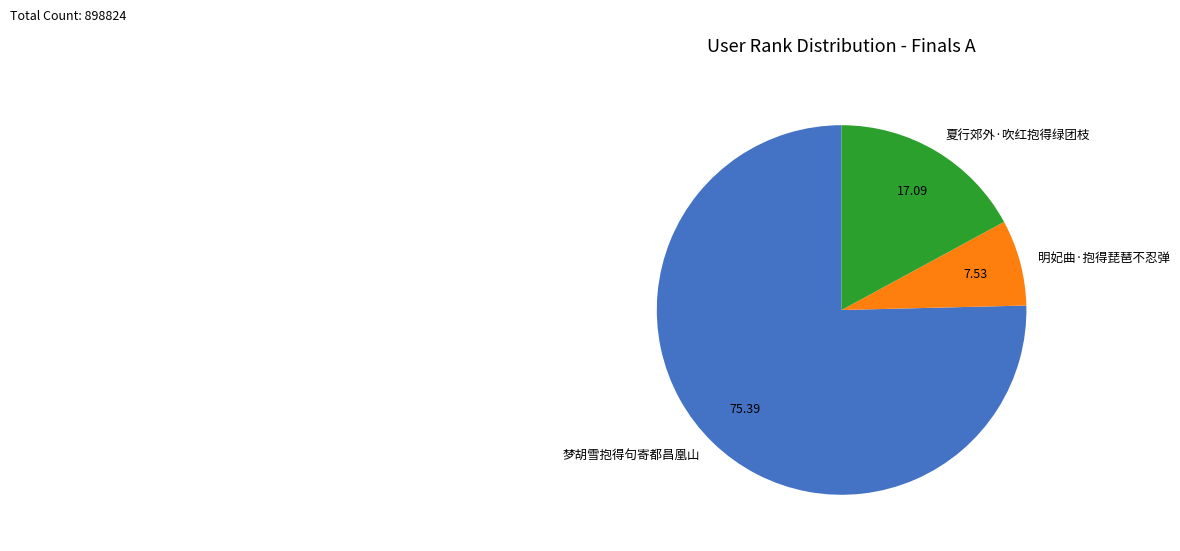

Count the number of slices in the pie.

3